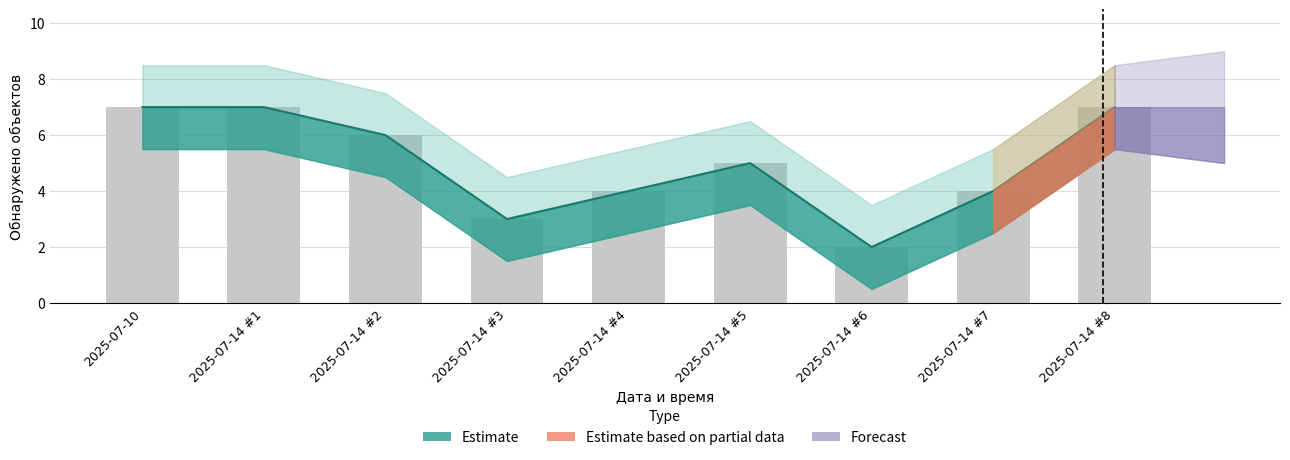

Is it true that Обнаружено объектов equals 7 at 2025-07-10?

True